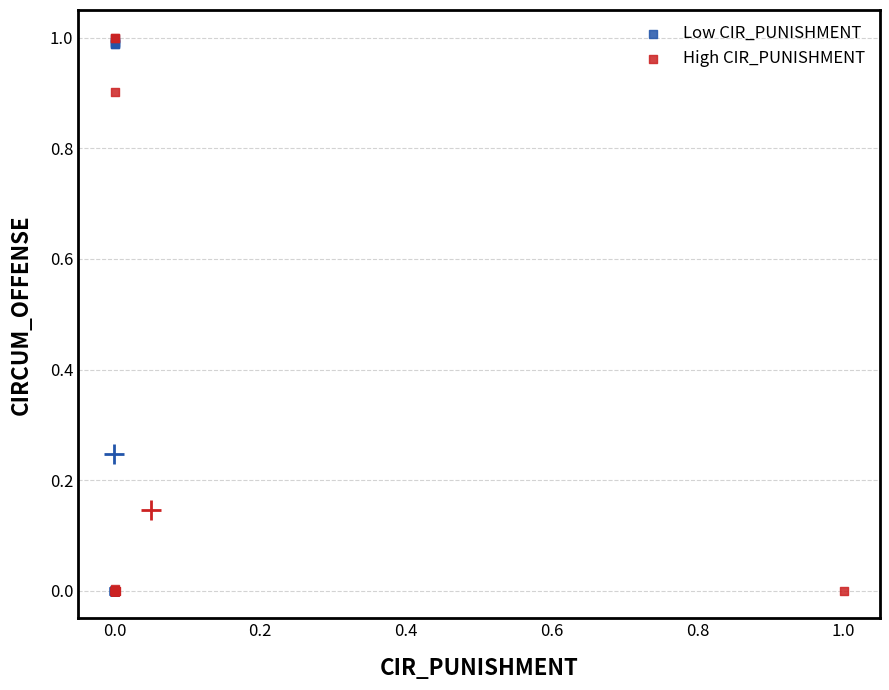

Which series has the widest spread of Y values?

High CIR_PUNISHMENT